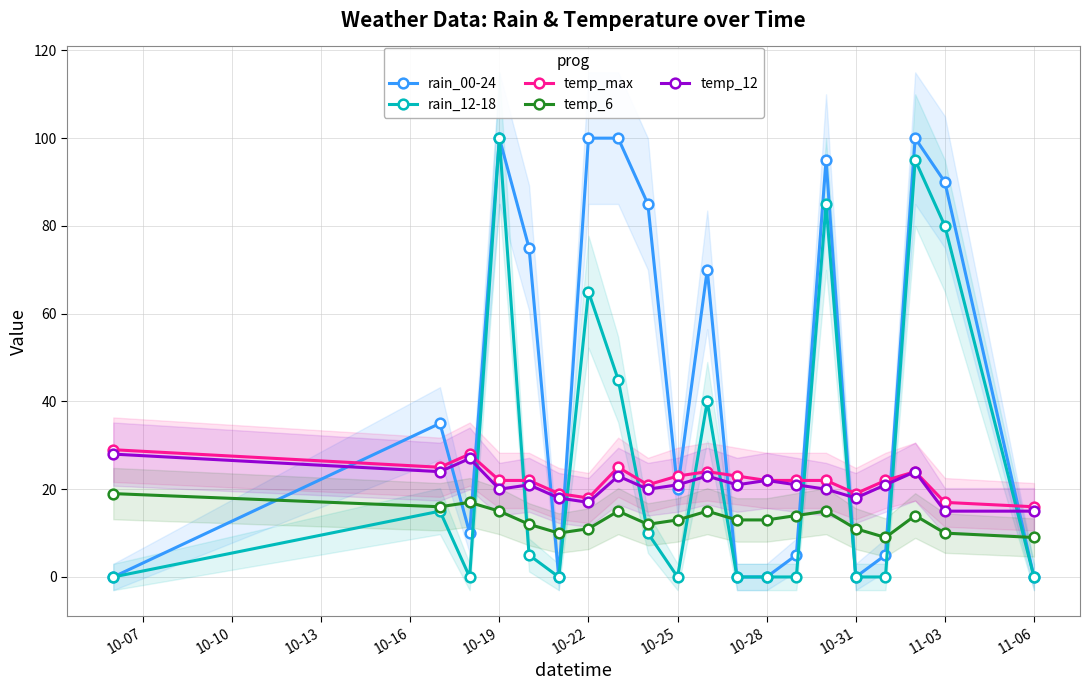

Which category has the highest value in the rain_12-18 series?

10-19